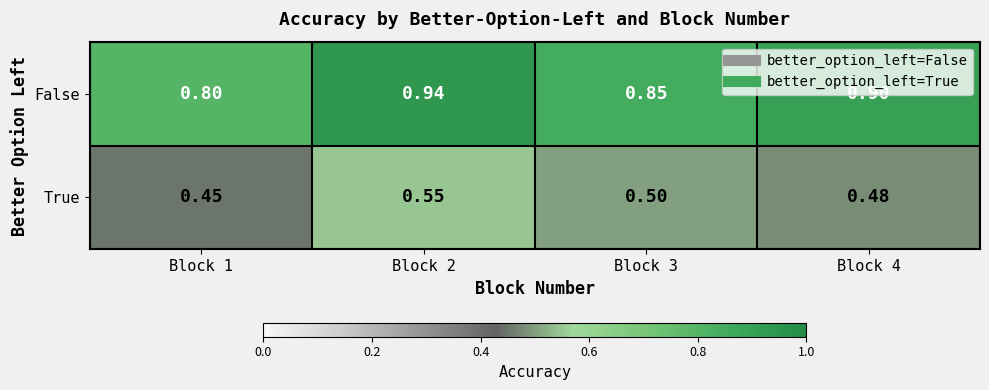

Which series has the widest spread of values?

False